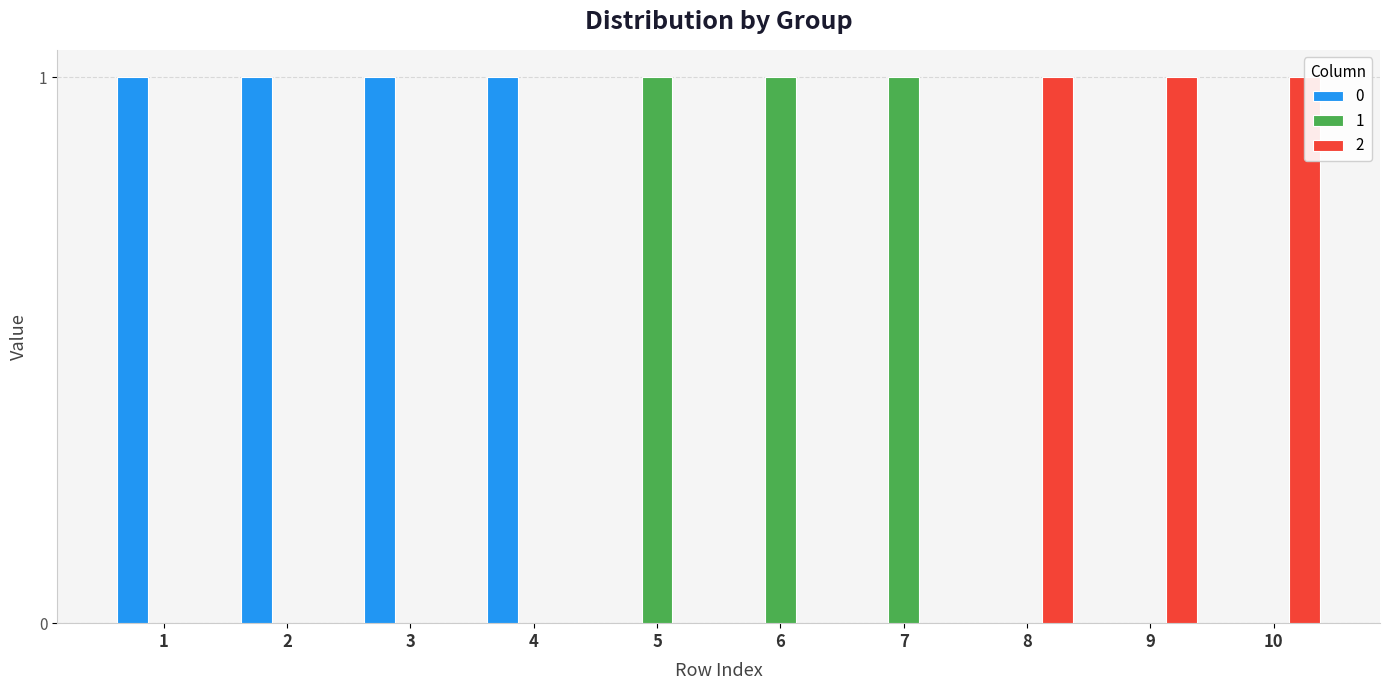

What is the sum of the 2 values at 7 and 10?

1